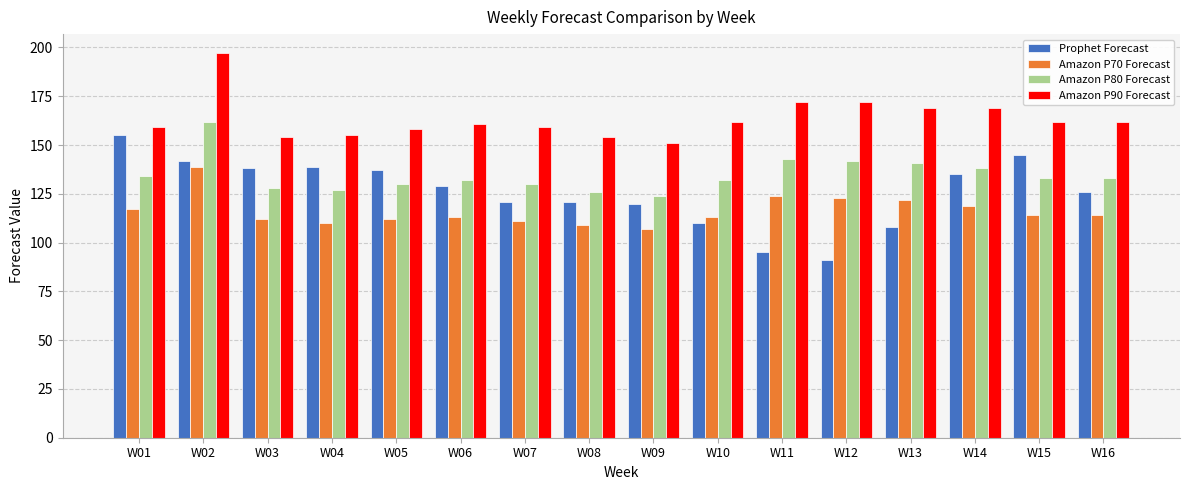

What are all the series names shown in the legend?

Prophet Forecast, Amazon P70 Forecast, Amazon P80 Forecast, Amazon P90 Forecast